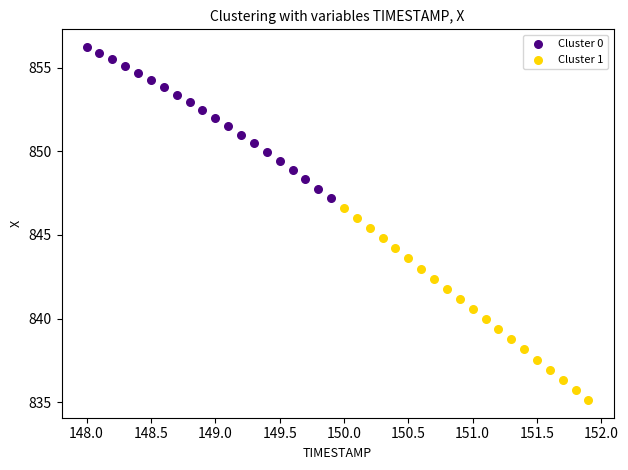

Which series has the widest spread of Y values?

Cluster 1